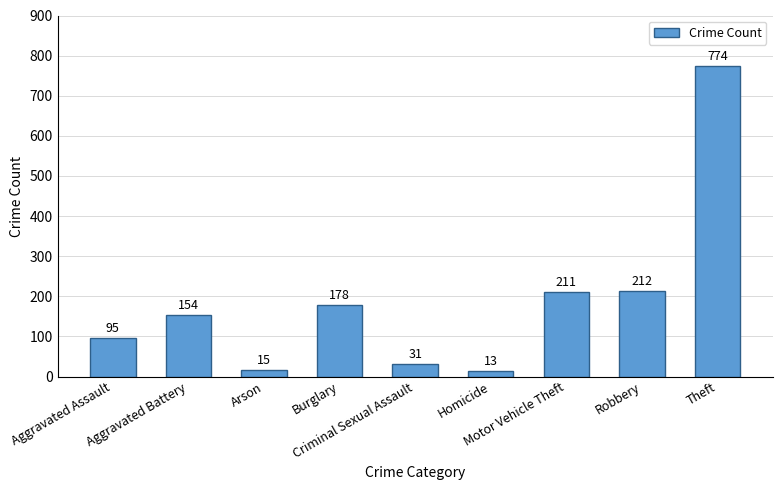

Rank the categories by value from lowest to highest.

Homicide, Arson, Criminal Sexual Assault, Aggravated Assault, Aggravated Battery, Burglary, Motor Vehicle Theft, Robbery, Theft